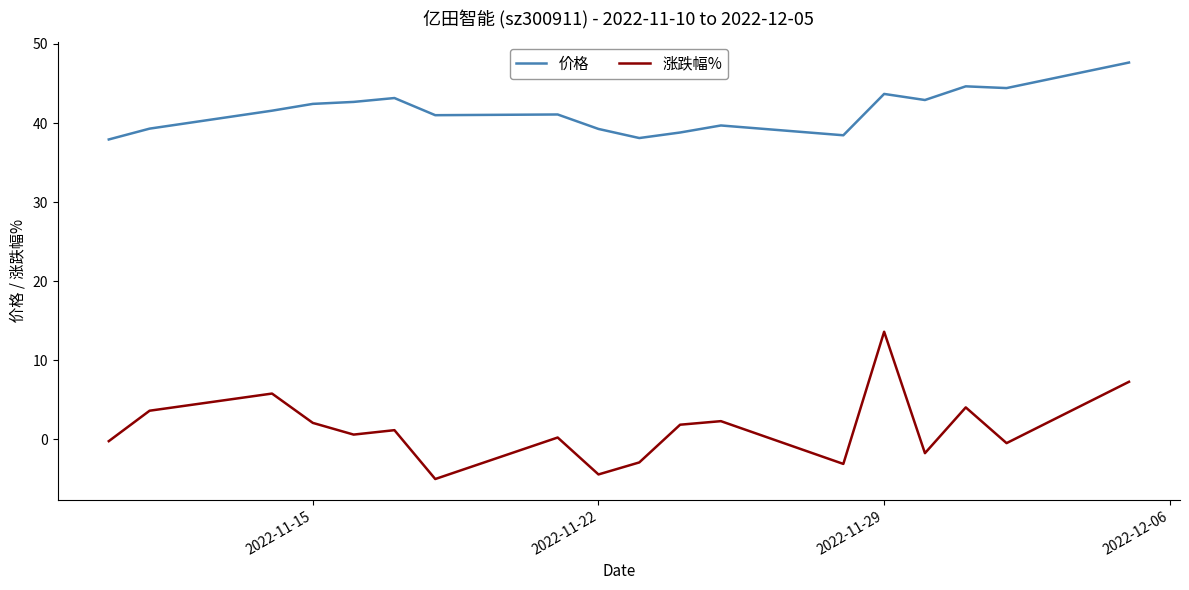

List the series in order of their overall mean, highest first.

价格, 涨跌幅%